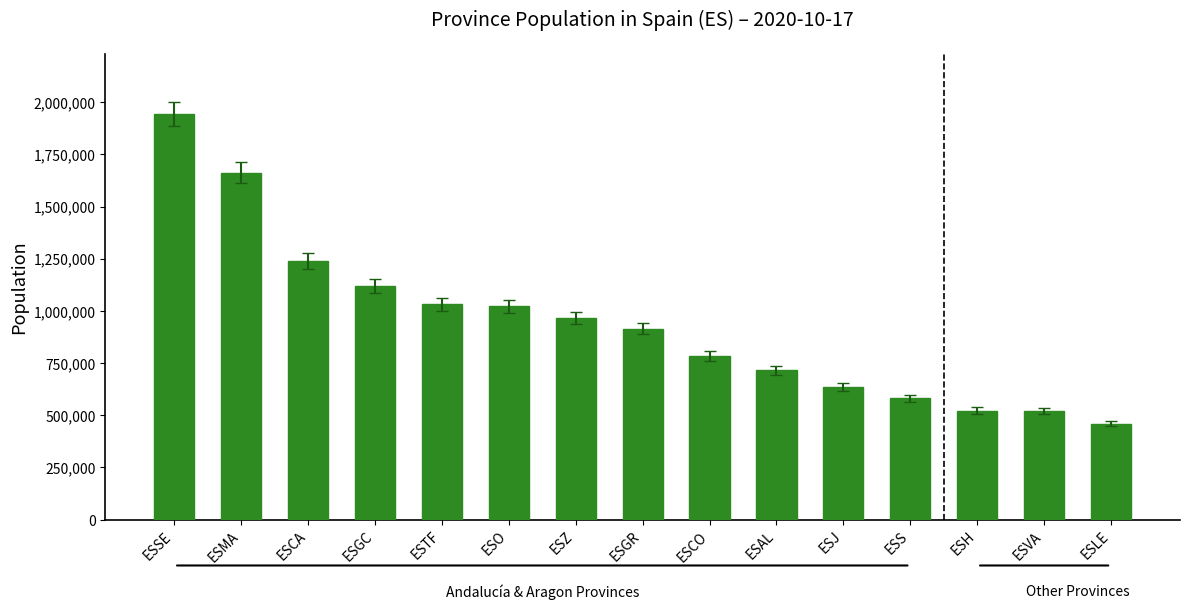

What is the label of the 2nd bar from the left?

ESMA